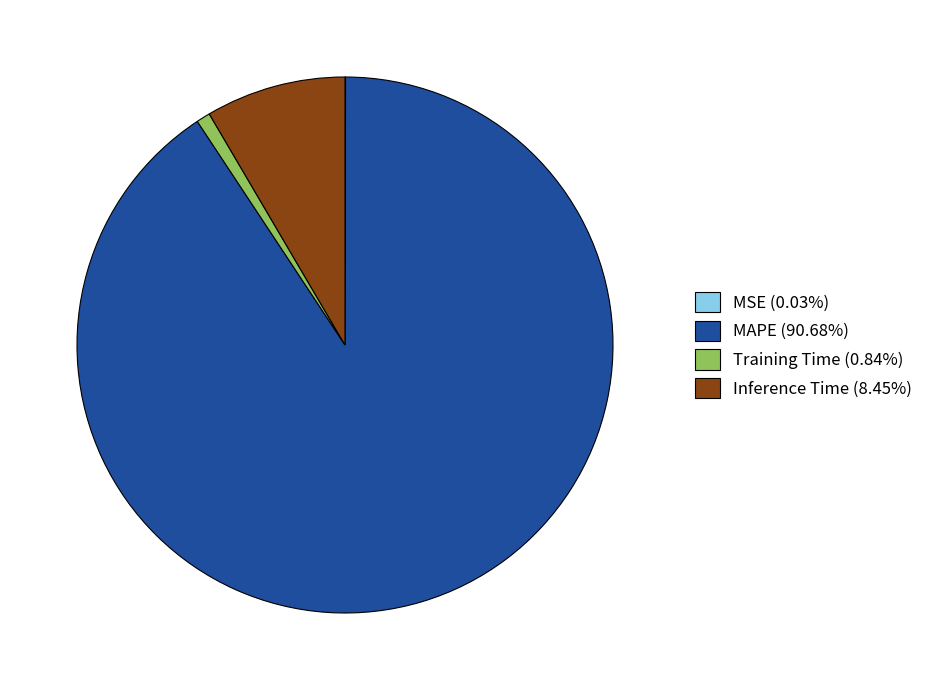

Does MAPE (90.68%) represent more than half of the total?

Yes